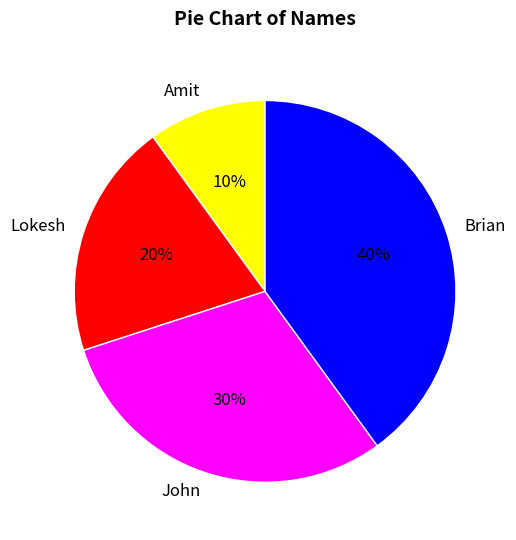

True or false: Amit accounts for 1% of the total.

False